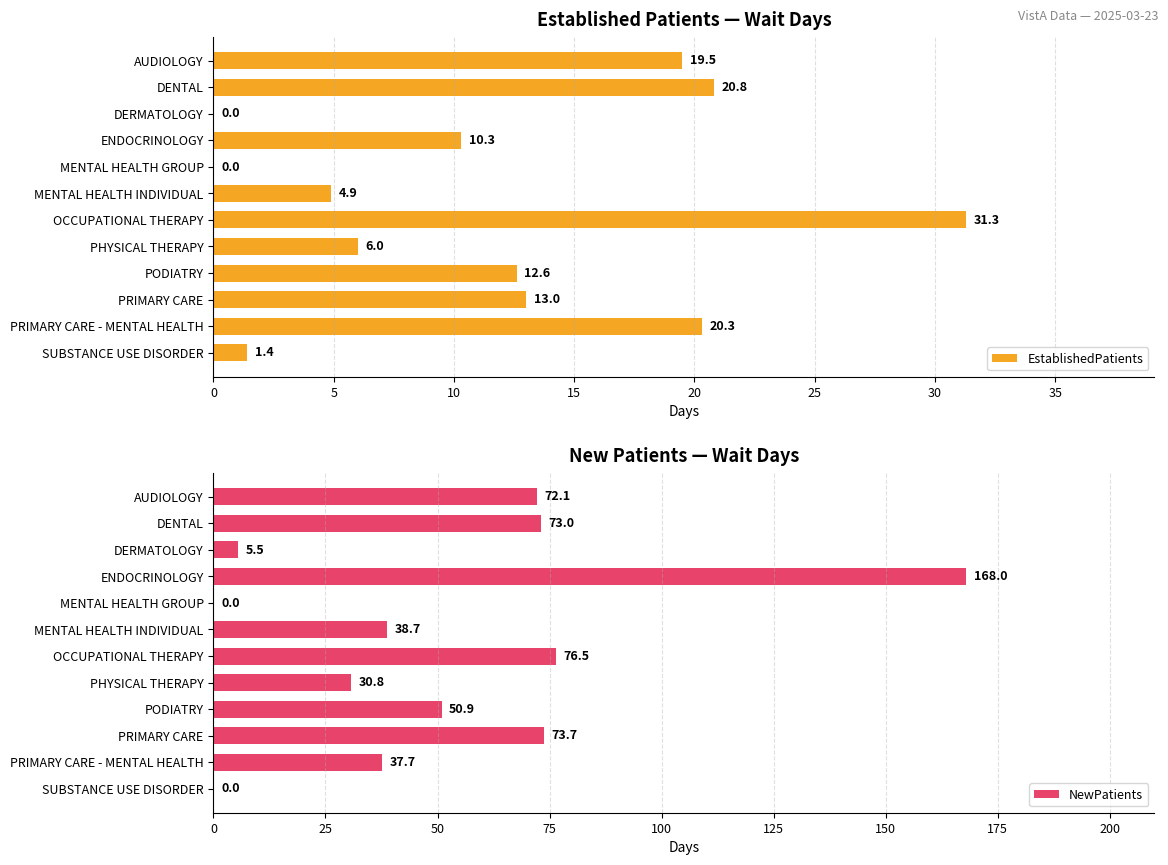

True or false: EstablishedPatients has a value of 19.7 at PRIMARY CARE.

False